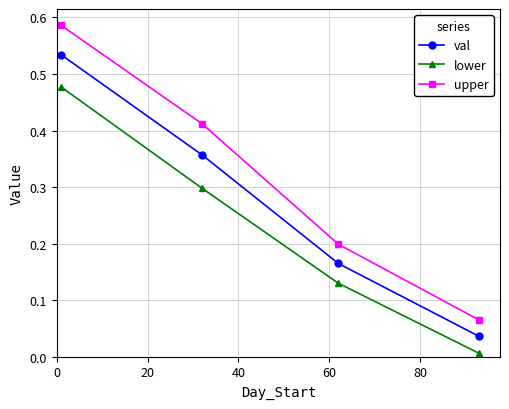

Which series has the widest spread of values?

upper